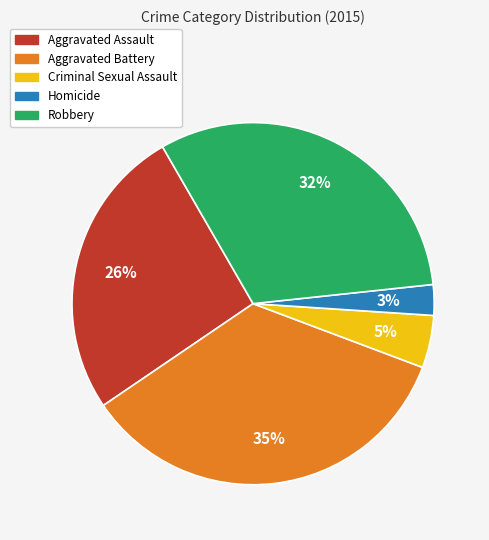

Which category has the biggest portion of the pie?

Aggravated Battery